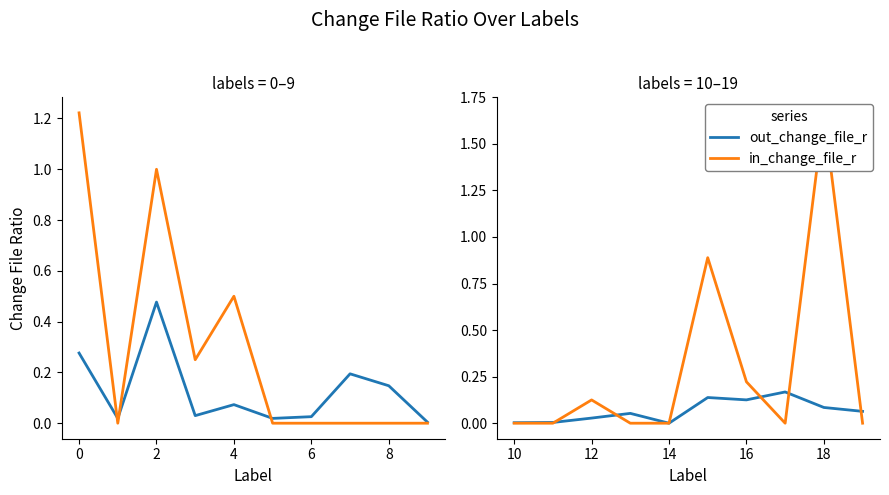

The out_change_file_r series shows -0.1 at 14. True or false?

False